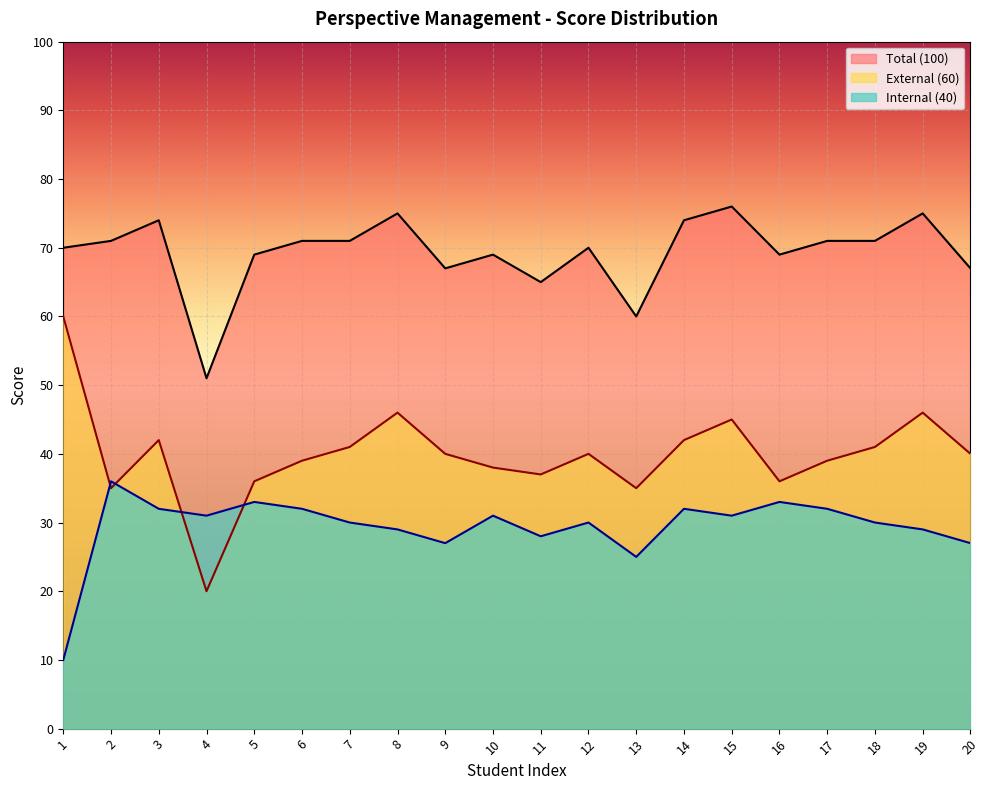

How many interior local peaks does the Total (100) series have?

6